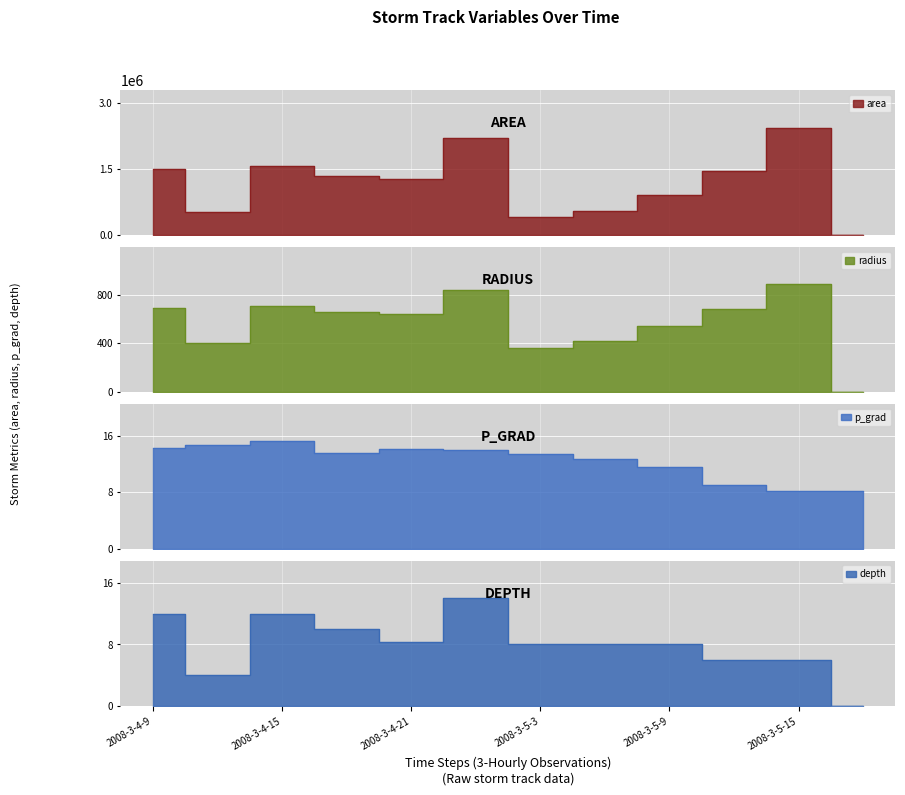

What is the total value across all series at 2008-3-5-18?

8.1